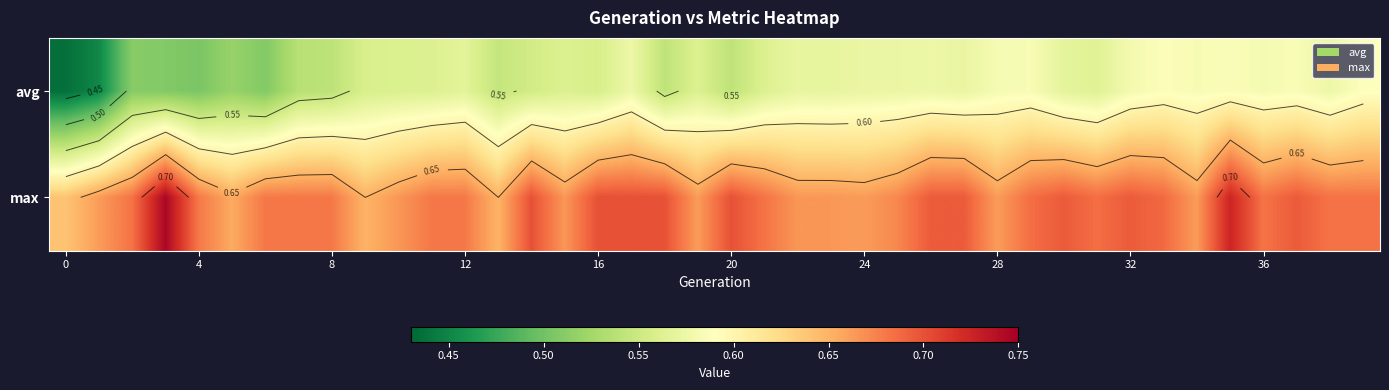

What is the total value across all series at 17?

1.3